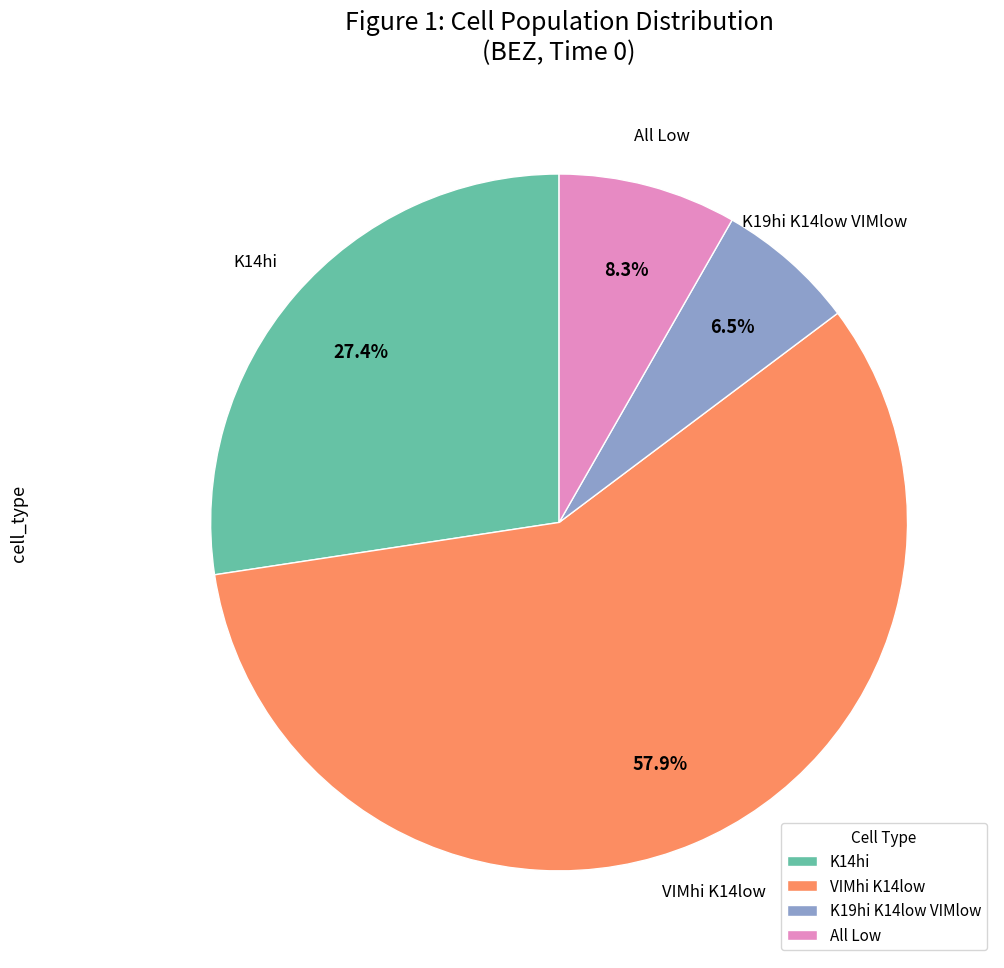

Which has a higher value, K14hi or K19hi K14low VIMlow?

K14hi